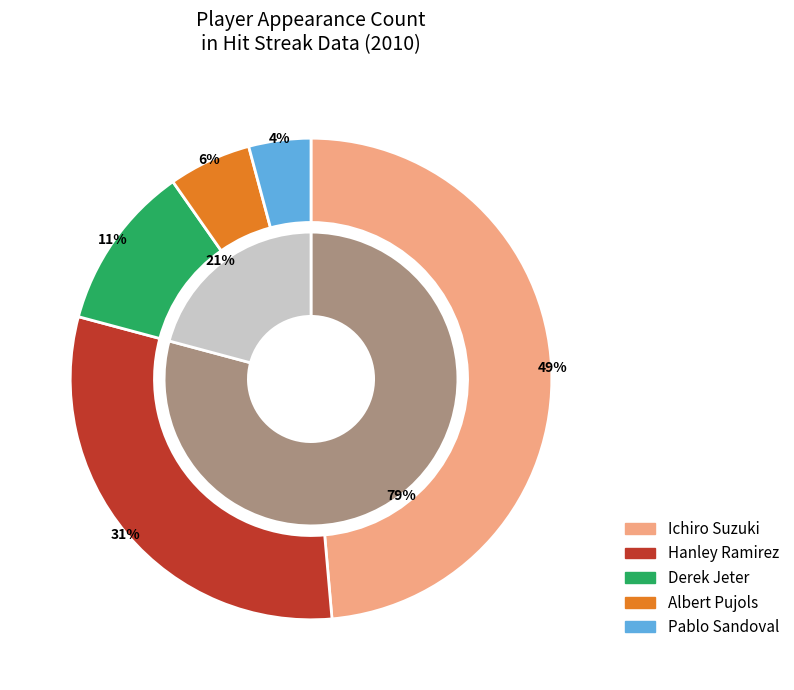

Rank the categories by value from lowest to highest.

Pablo Sandoval, Albert Pujols, Derek Jeter, Hanley Ramirez, Ichiro Suzuki